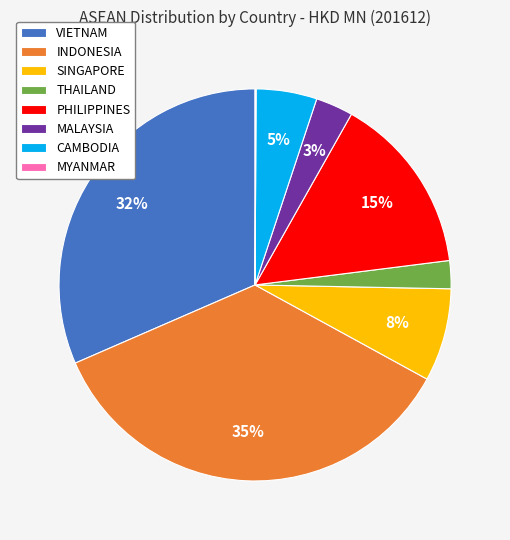

Which category has the biggest portion of the pie?

INDONESIA